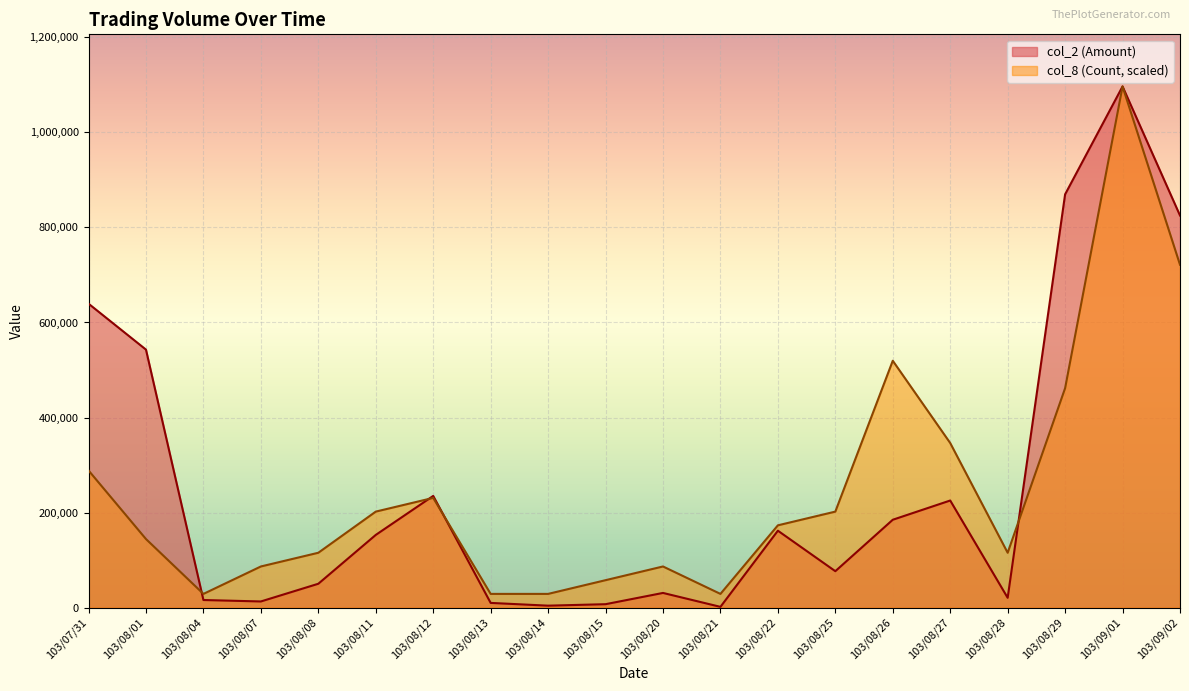

The value of col_8 (Count) at 103/08/08 is 205649.0. True or false?

False